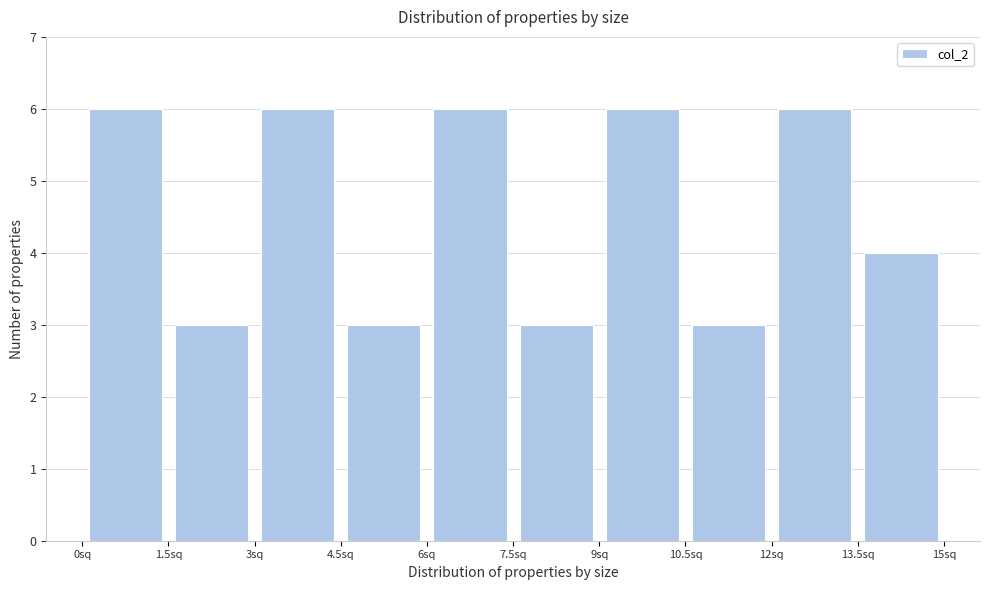

How tall is the bar that spans 1.5 to 3.0 on the x-axis? Neither the bar edges nor the heights are printed on the chart, so give them approximately, as read against the axes.

3